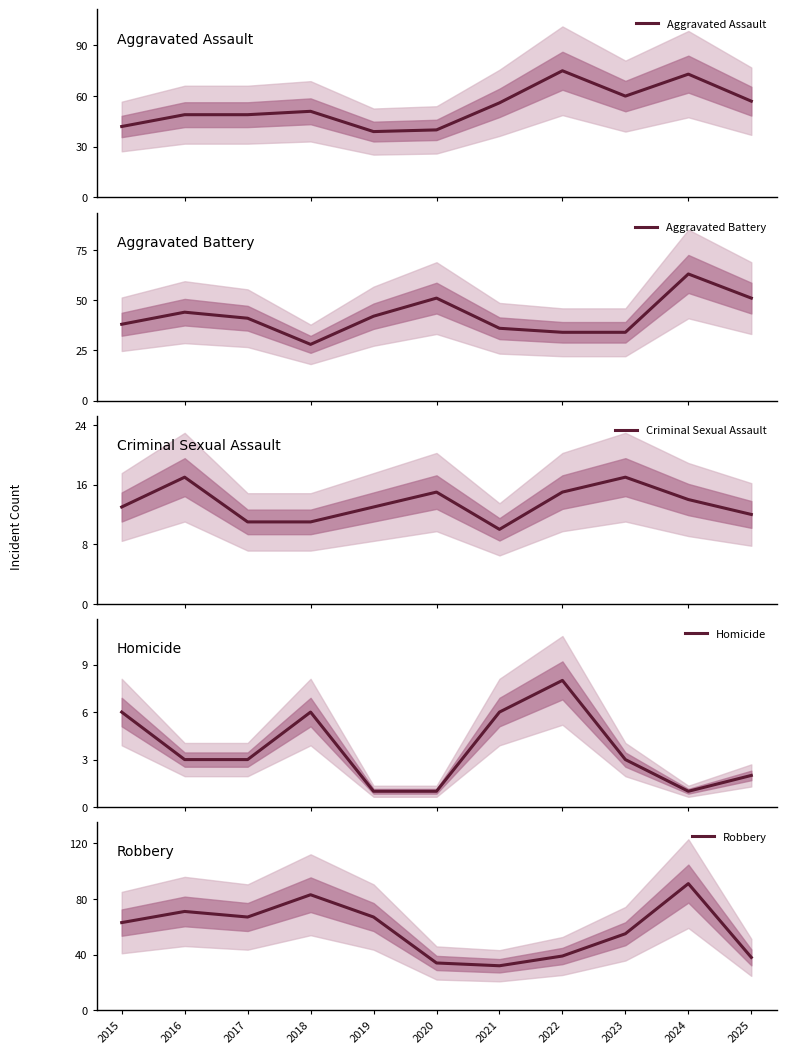

What is the value of the Robbery point at the 3rd from the left?

67